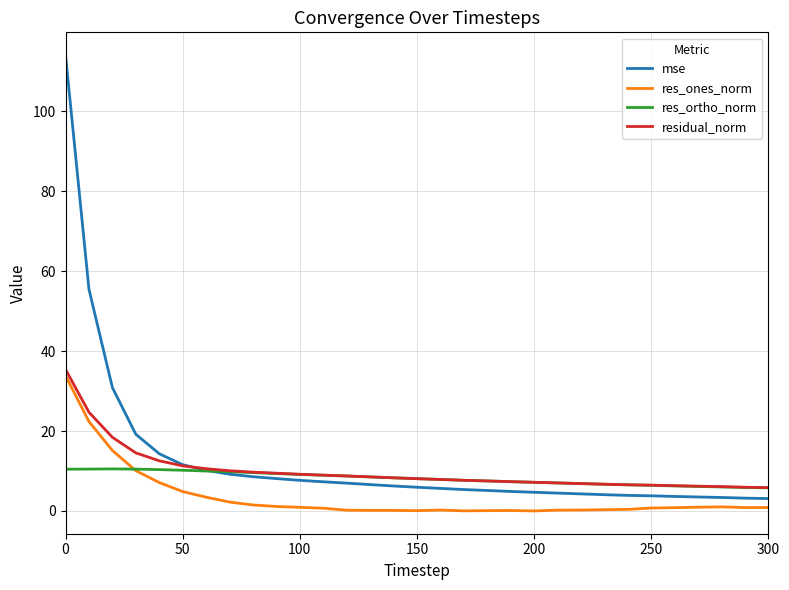

In res_ortho_norm, how many points are higher than both neighbors (excluding endpoints)?

1